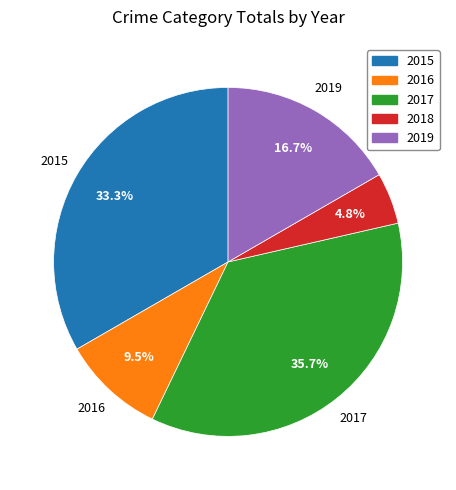

Does 2019 account for over 50% of the chart?

No